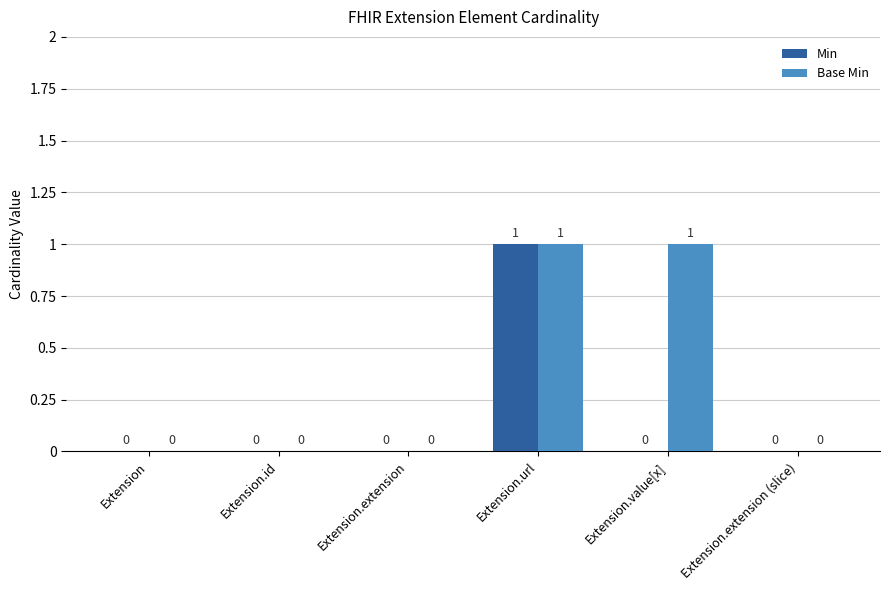

At which label does Min reach its peak?

Extension.url